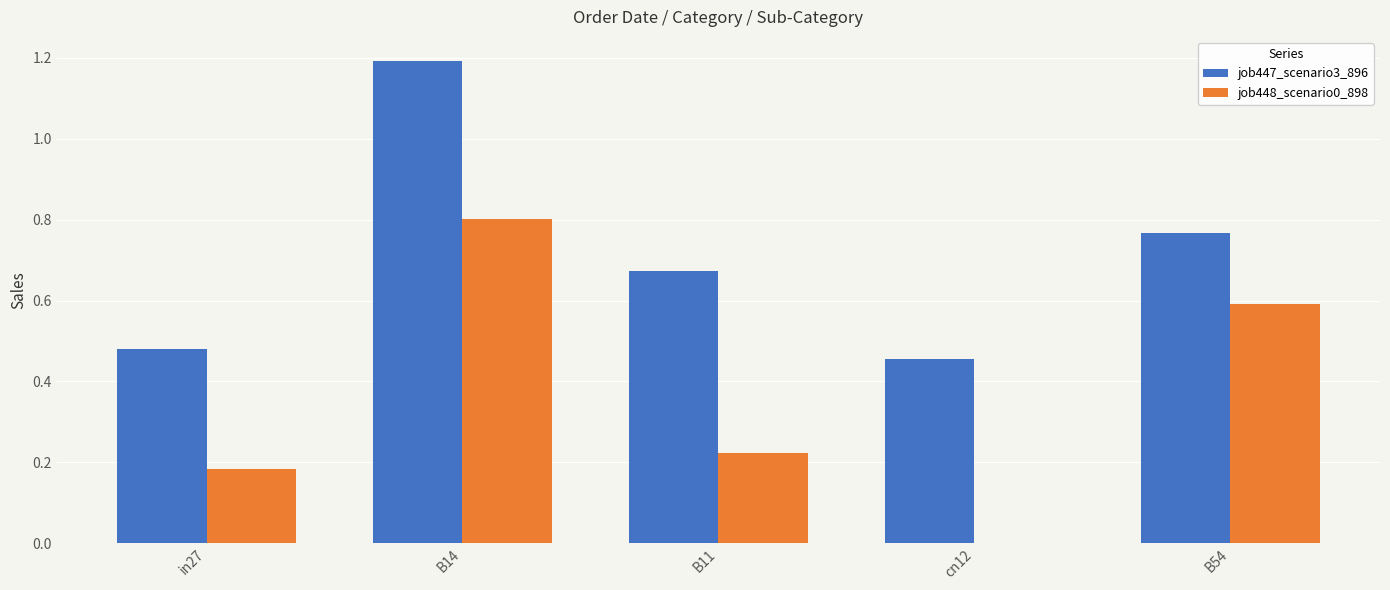

How many categories are shown in the chart?

5